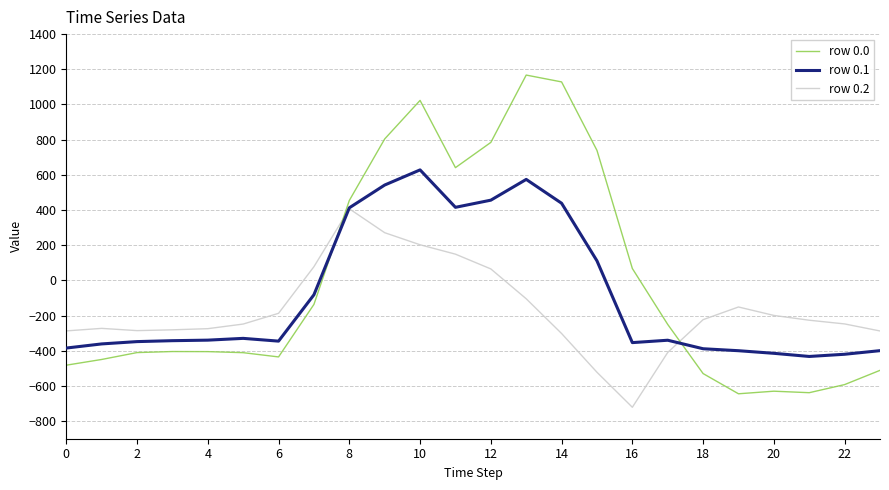

Which series has the largest range (max minus min)?

row 0.0